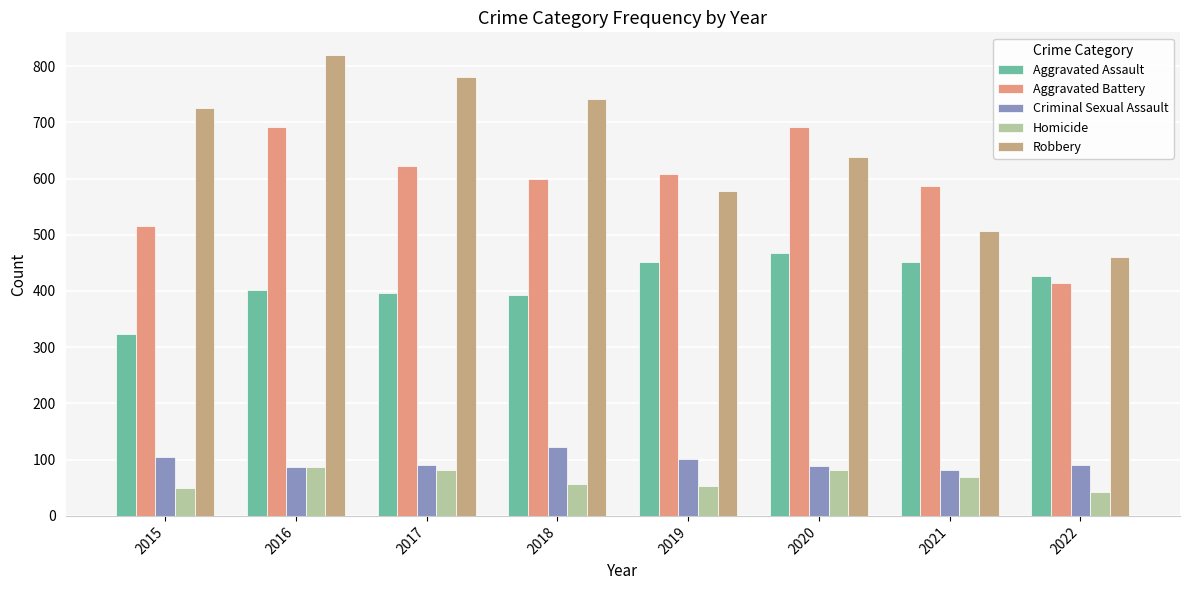

What is the difference between the Robbery values at 2019 and 2018?

164